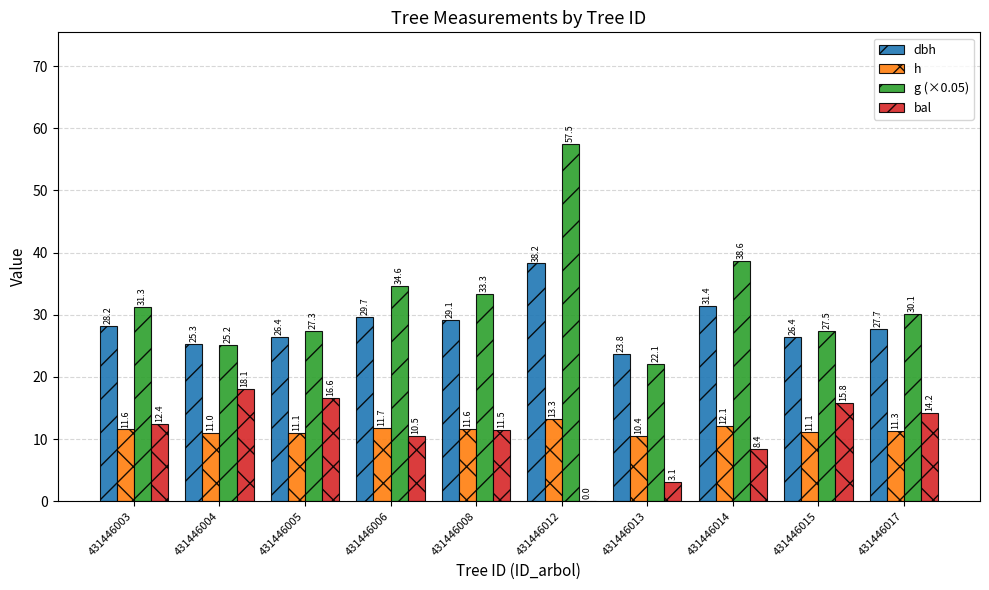

Between 431446012 and 431446013, which series saw the biggest shift?

g (×0.05)